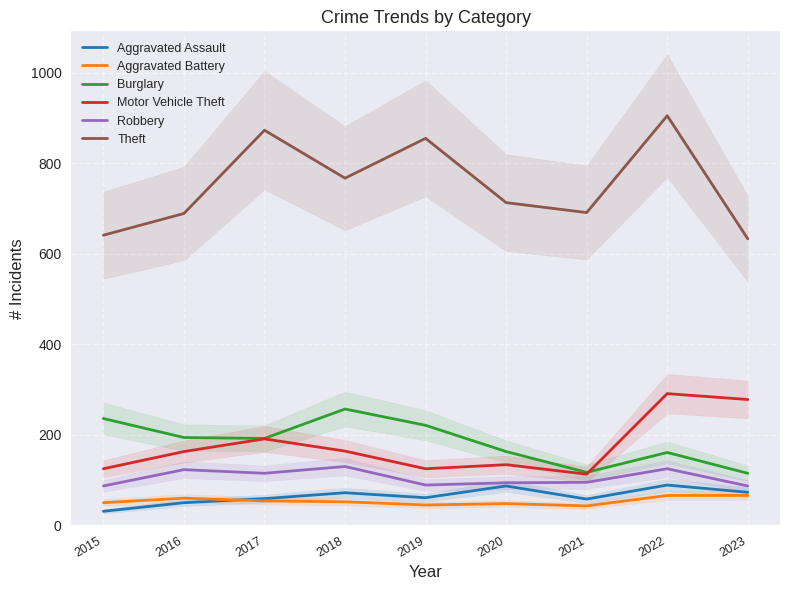

Which series has the widest spread of values?

Theft